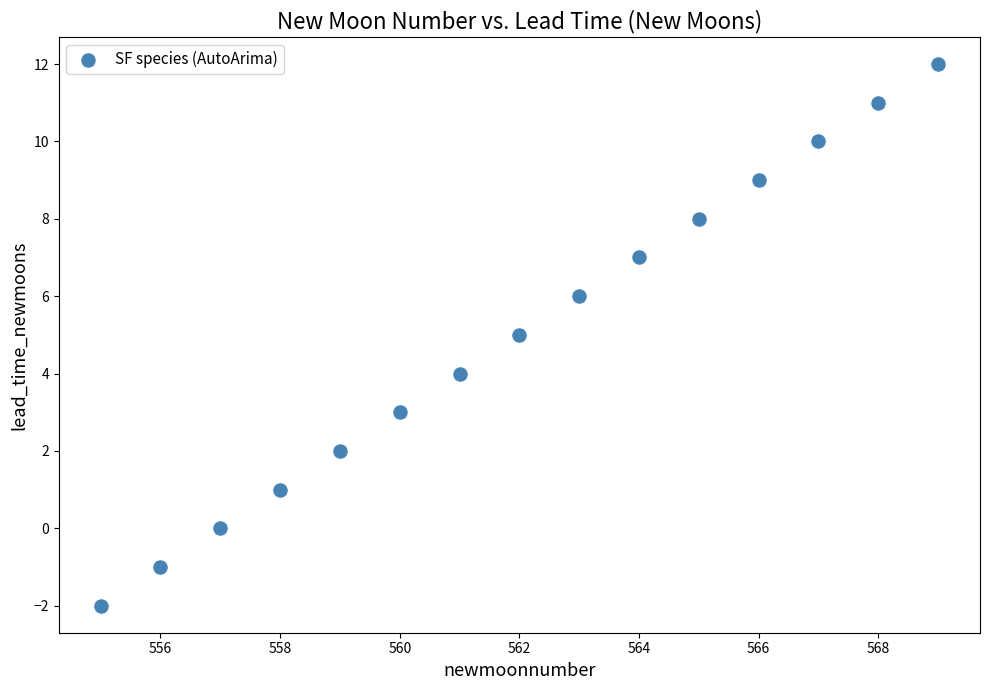

List the coordinates of all points as (X, Y) pairs, reading left to right.

(555, -2)  (556, -1)  (557, 0)  (558, 1)  (559, 2)  (560, 3)  (561, 4)  (562, 5)  (563, 6)  (564, 7)  (565, 8)  (566, 9)  (567, 10)  (568, 11)  (569, 12)